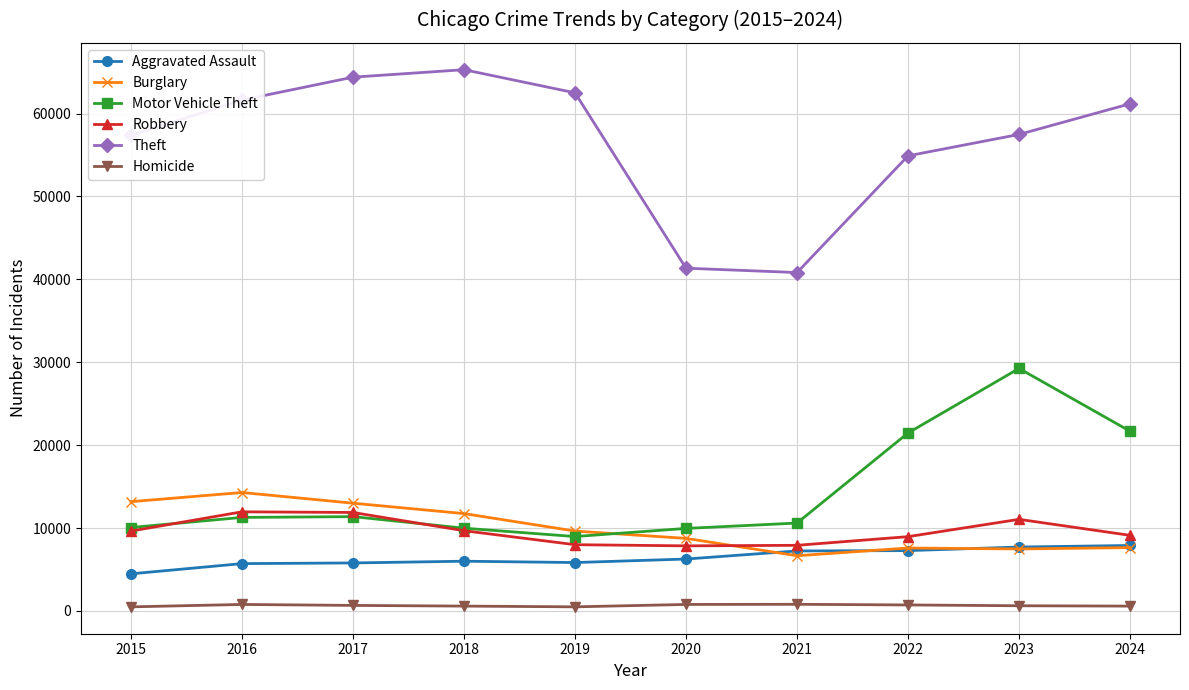

Is it true that Theft equals 94149 at 2023?

False